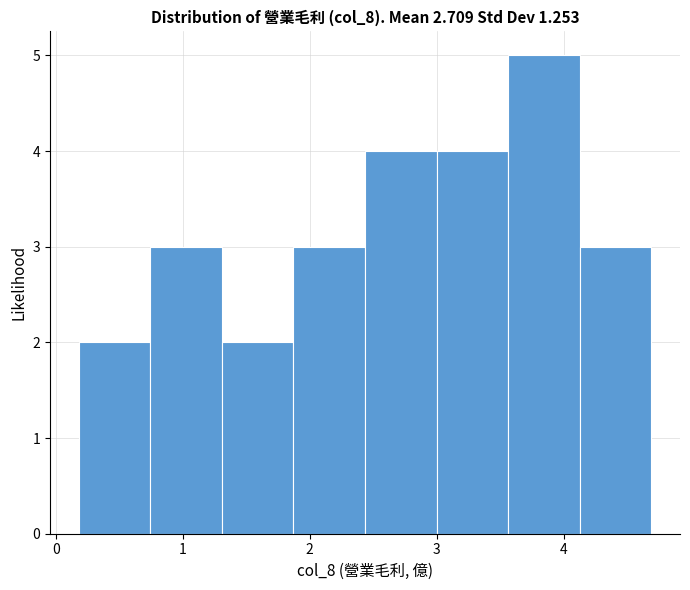

Reading left to right, transcribe this chart: for each bar, give the range it covers on the x-axis and its height. Neither the bar edges nor the heights are printed on the chart, so give them approximately, as read against the axes.

0.2 to 0.7: 2
0.7 to 1.3: 3
1.3 to 1.9: 2
1.9 to 2.4: 3
2.4 to 3.0: 4
3.0 to 3.6: 4
3.6 to 4.1: 5
4.1 to 4.7: 3